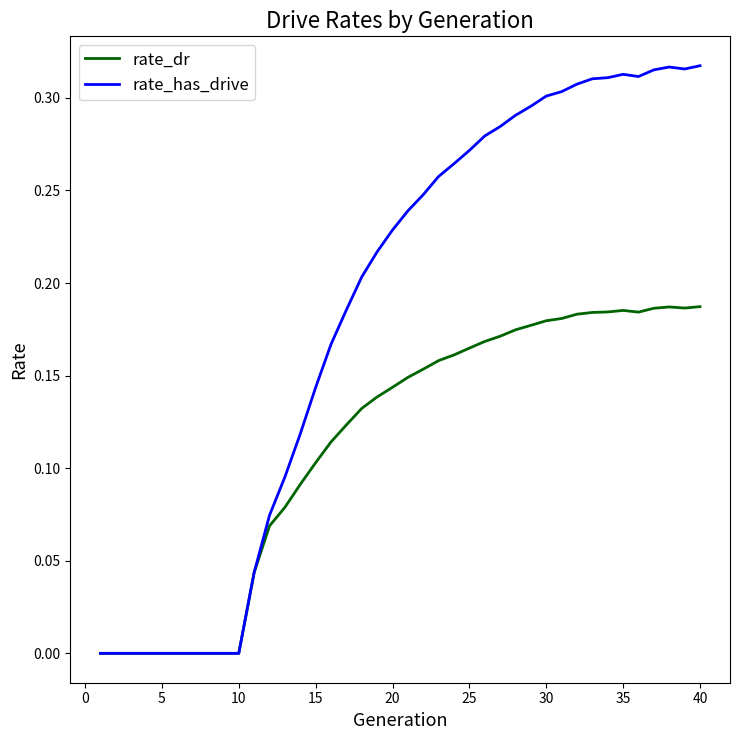

Which series has the largest range (max minus min)?

rate_has_drive